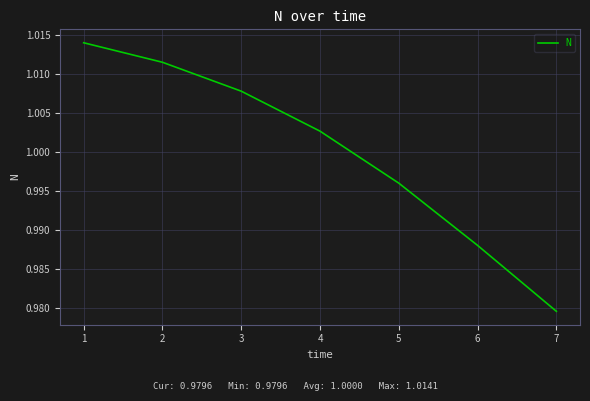

Is it true that the value at 4 is 1.4?

False